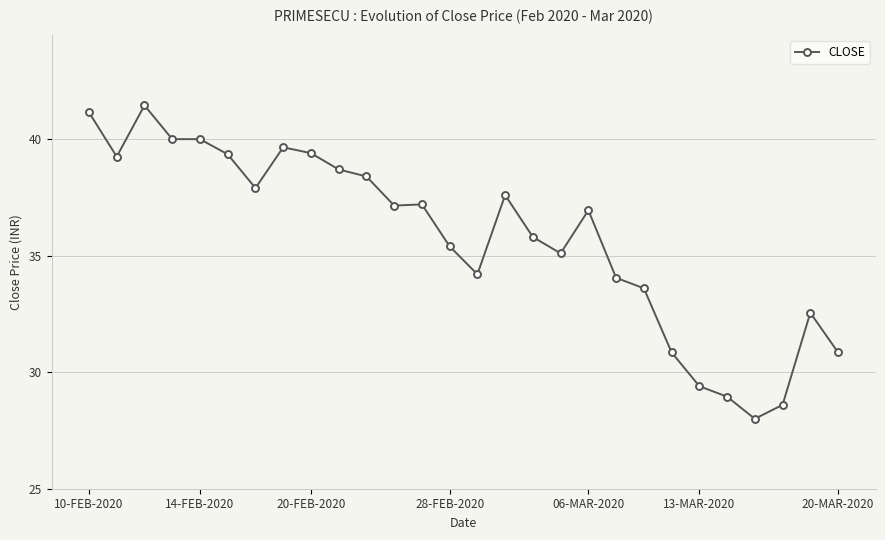

What is the smallest value displayed?

28.0